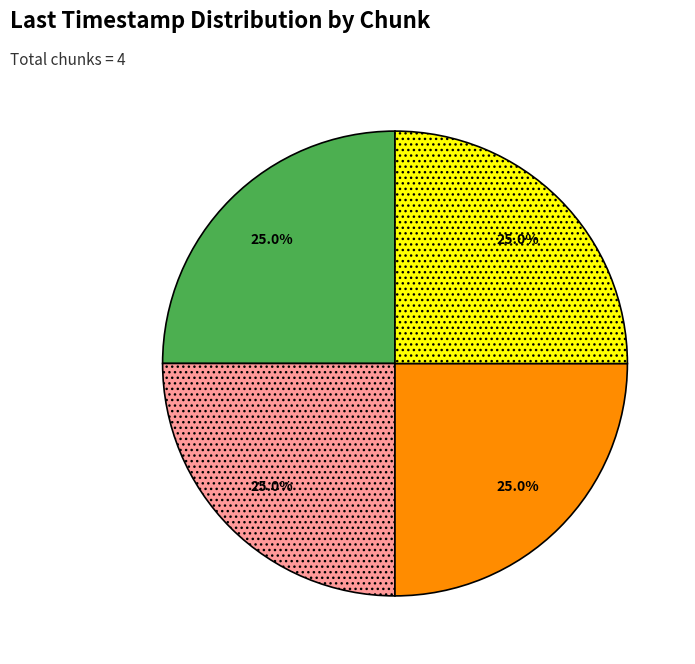

Is there any slice that represents more than half of the pie?

No